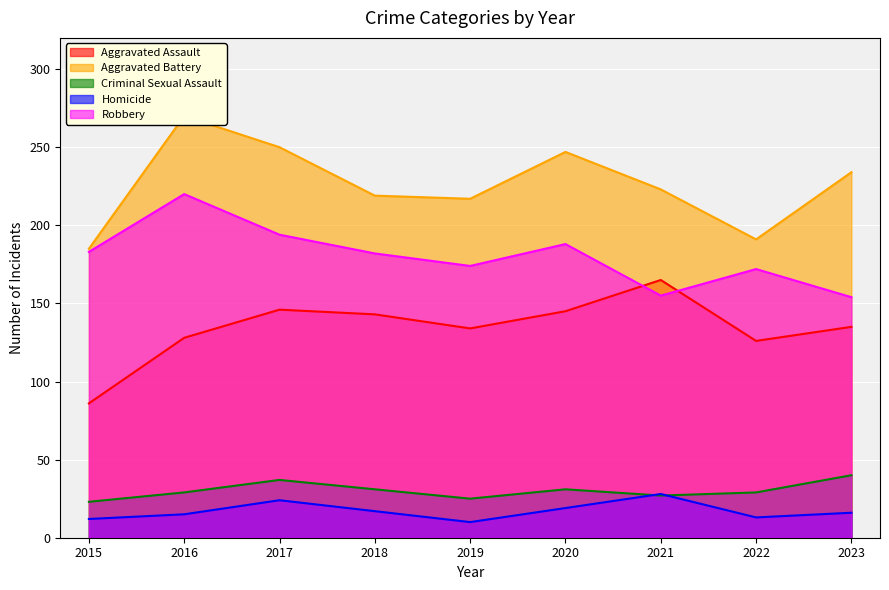

Which category has the lowest value across all series?

2019